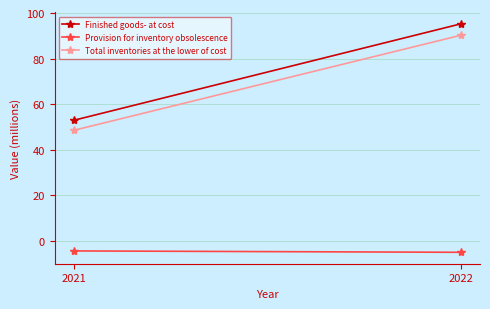

Which series changed the most between 2021 and 2022?

Finished goods- at cost